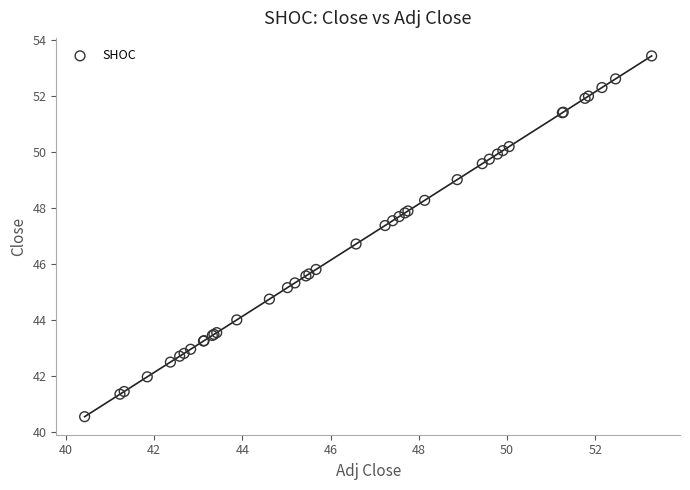

What Y value in the scatter plot is closest to 46?

45.8